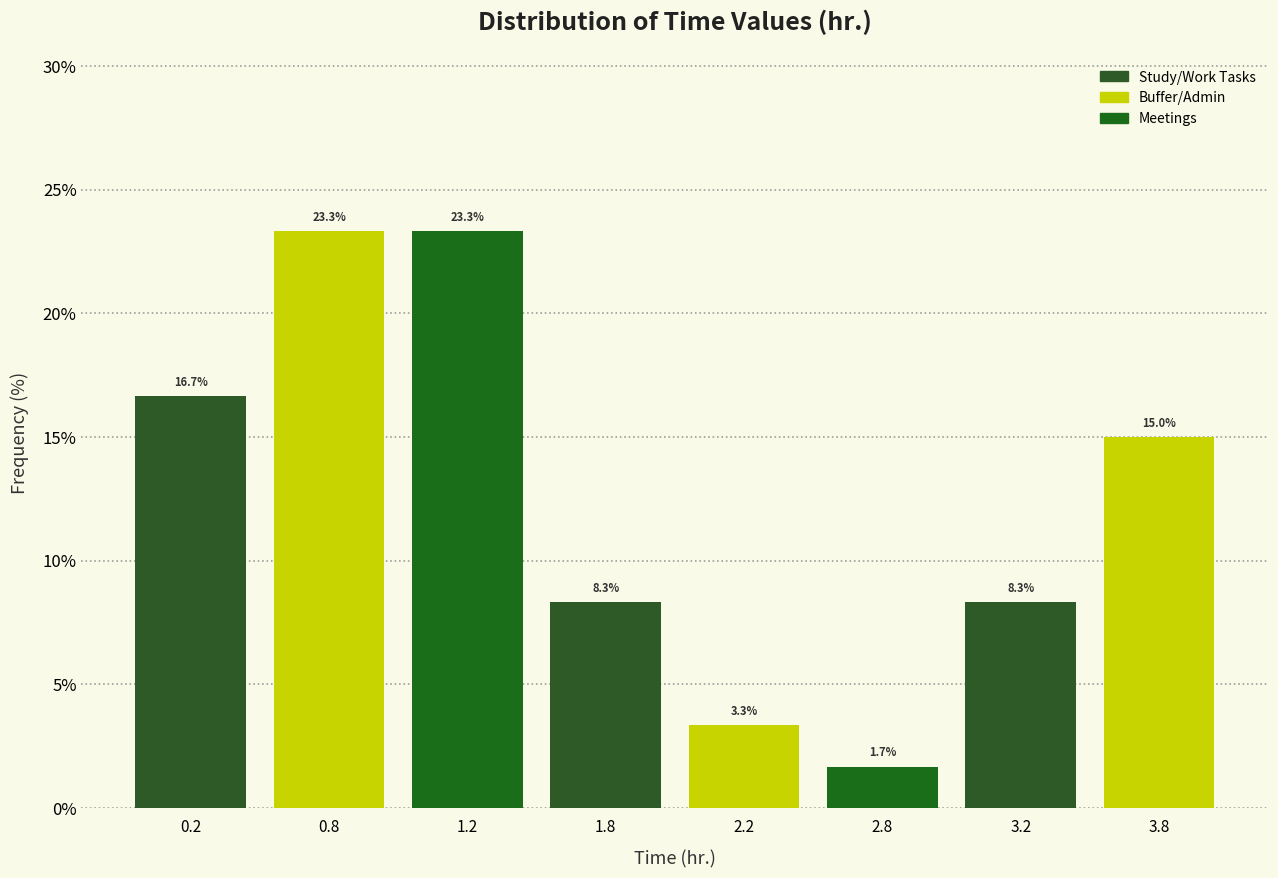

Reading left to right, transcribe all the data shown in this chart.

0.2=16.7	0.8=23.3	1.2=23.3	1.8=8.3	2.2=3.3	2.8=1.7	3.2=8.3	3.8=15.0